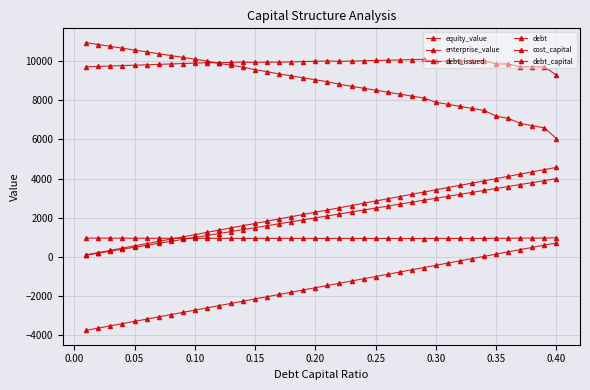

How many categories are shown in the chart?

40